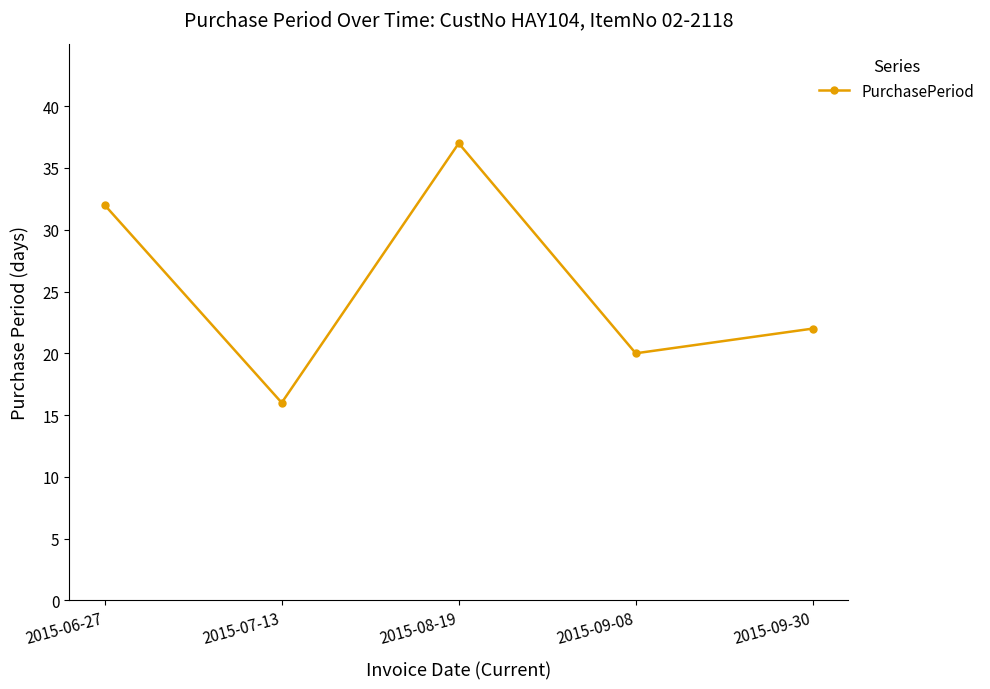

How many lines are shown in the chart?

1